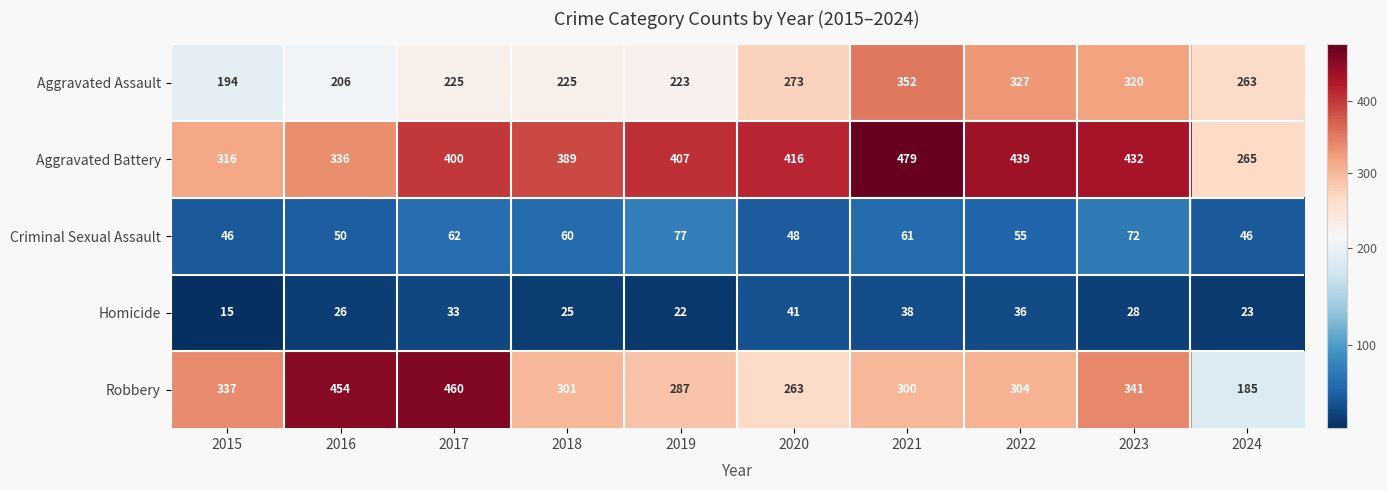

What is the smallest value displayed?

15